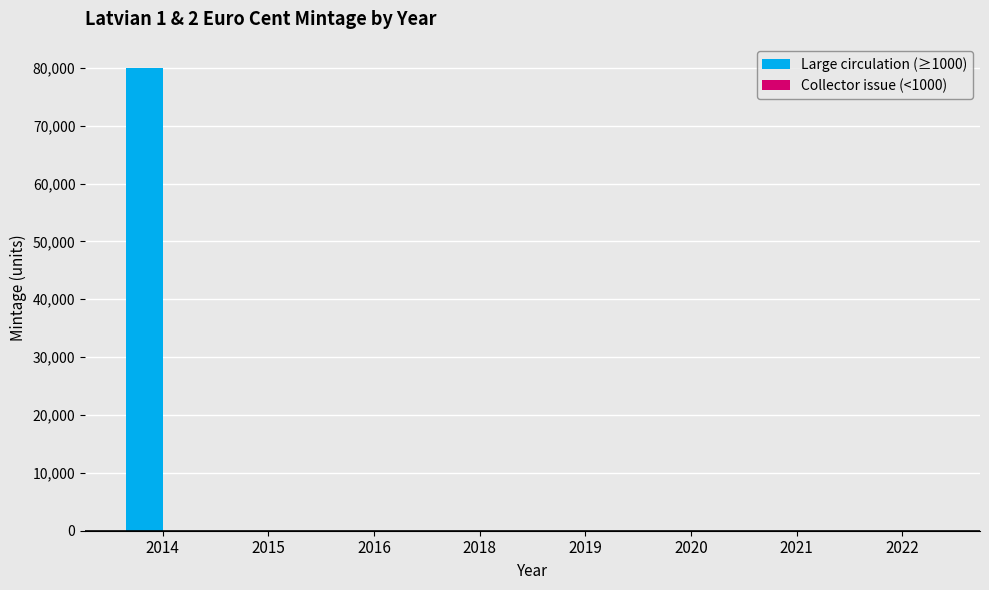

Are the bars grouped side by side (vs. stacked)?

Yes